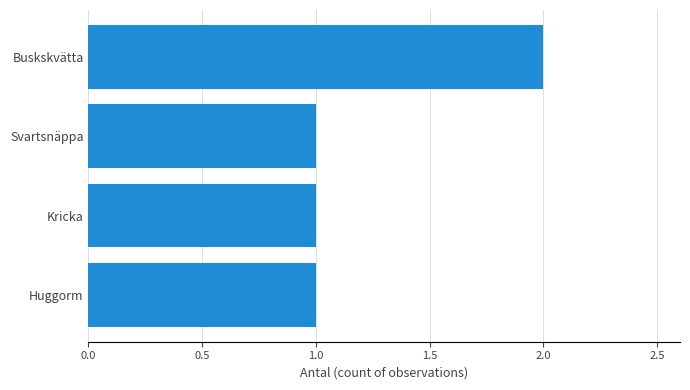

True or false: the data shows 1 at Svartsnäppa.

True